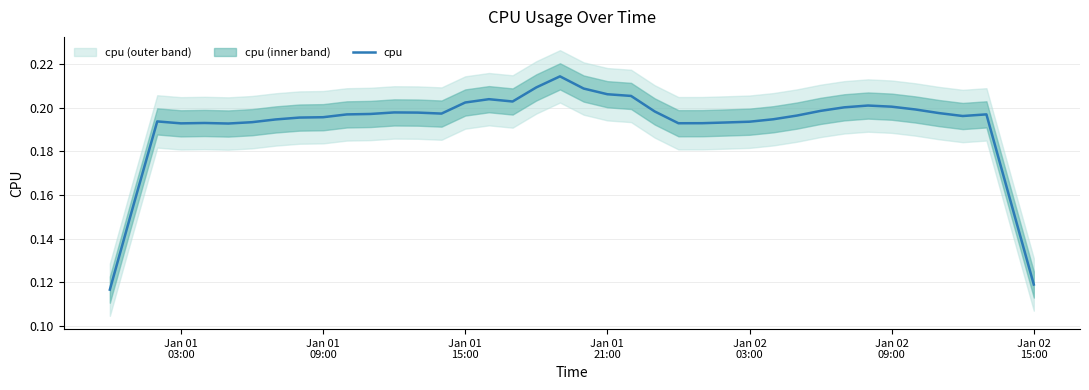

What is the label of the 40th point from the right?

Jan 01
03:00